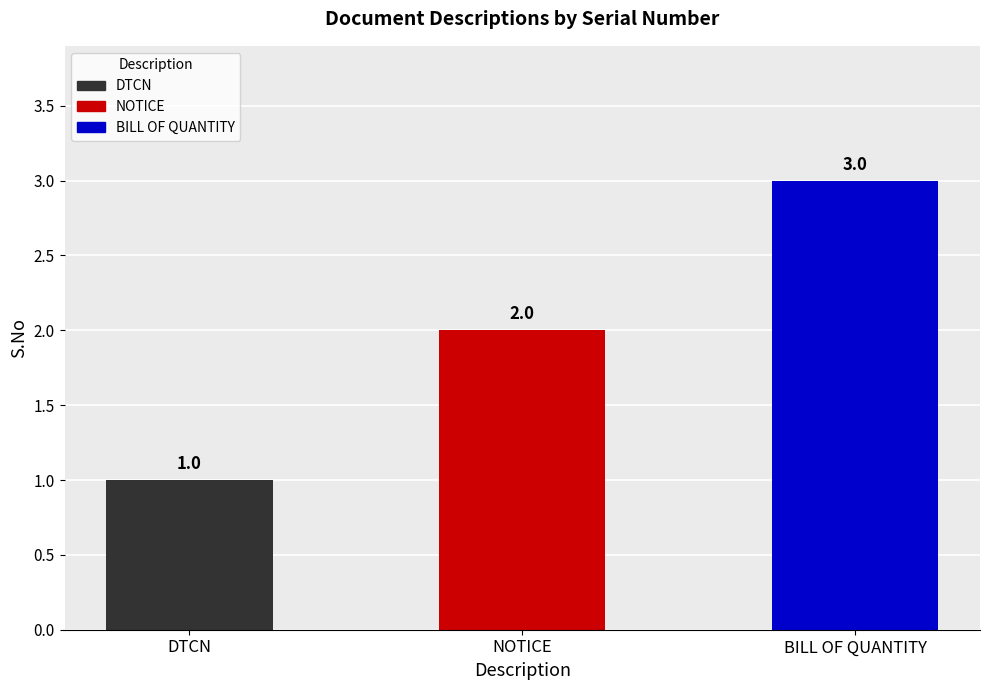

How many data points does each series have?

3